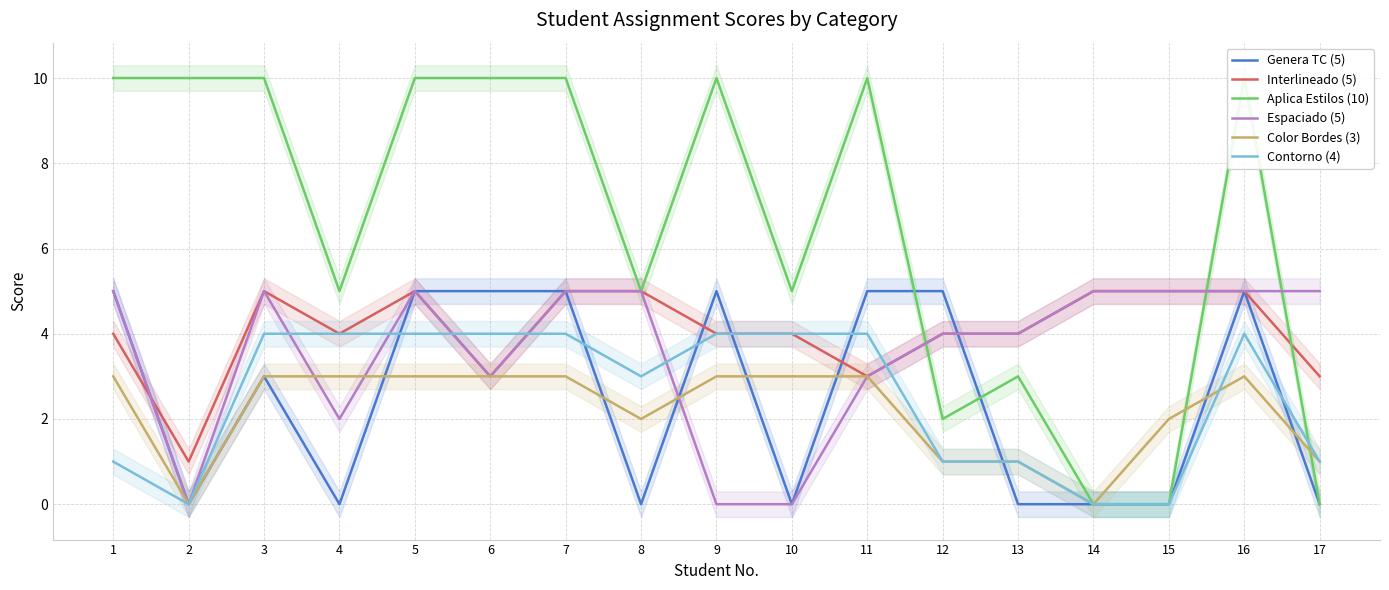

What are all the series names shown in the legend?

Genera TC (5), Interlineado (5), Aplica Estilos (10), Espaciado (5), Color Bordes (3), Contorno (4)